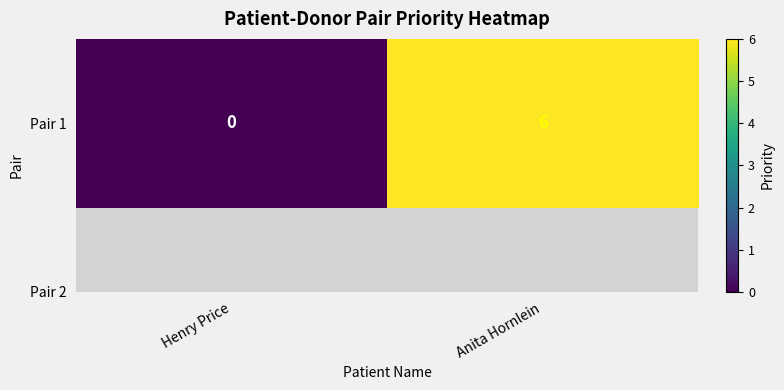

Rank the categories by value from lowest to highest.

Henry Price, Anita Hornlein